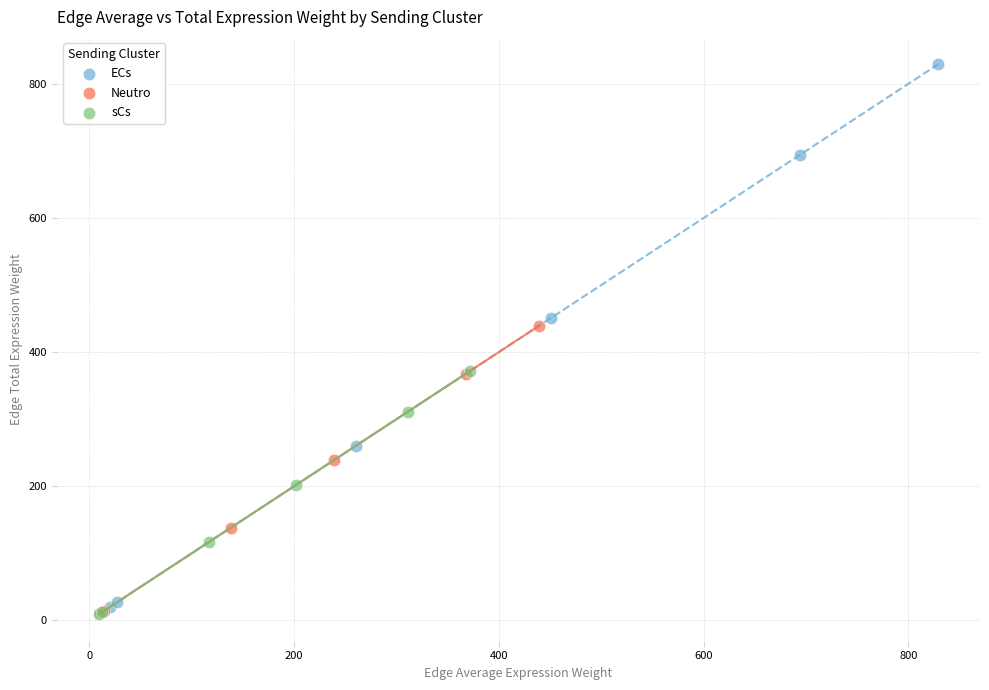

Which series has the largest Y range (max minus min)?

ECs